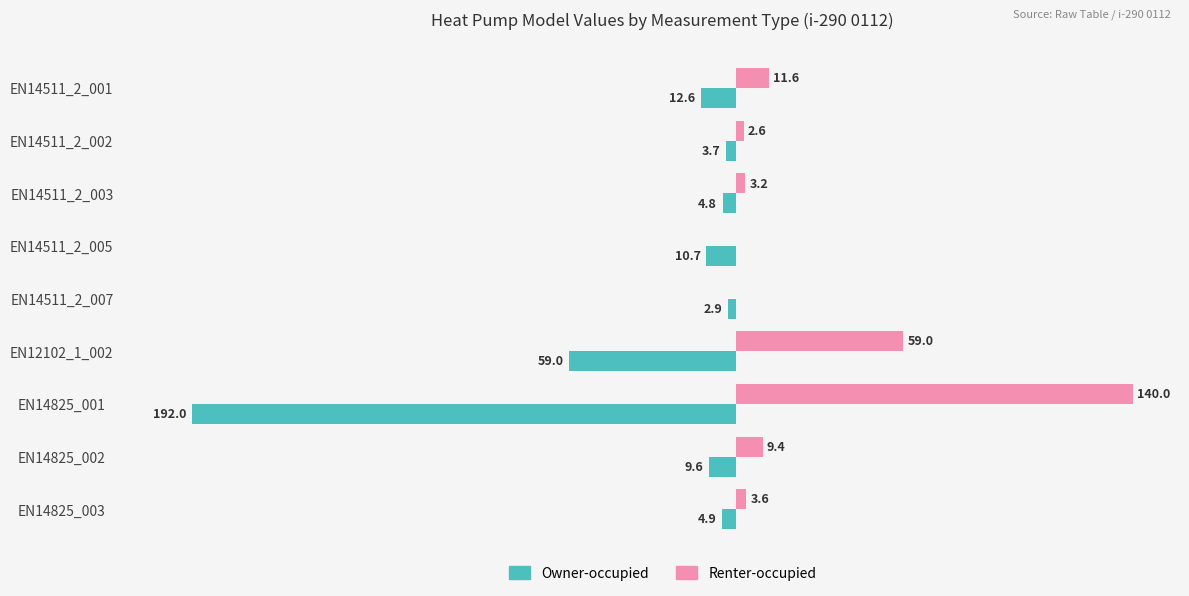

At which label does Owner-occupied reach its peak?

EN14511_2_007